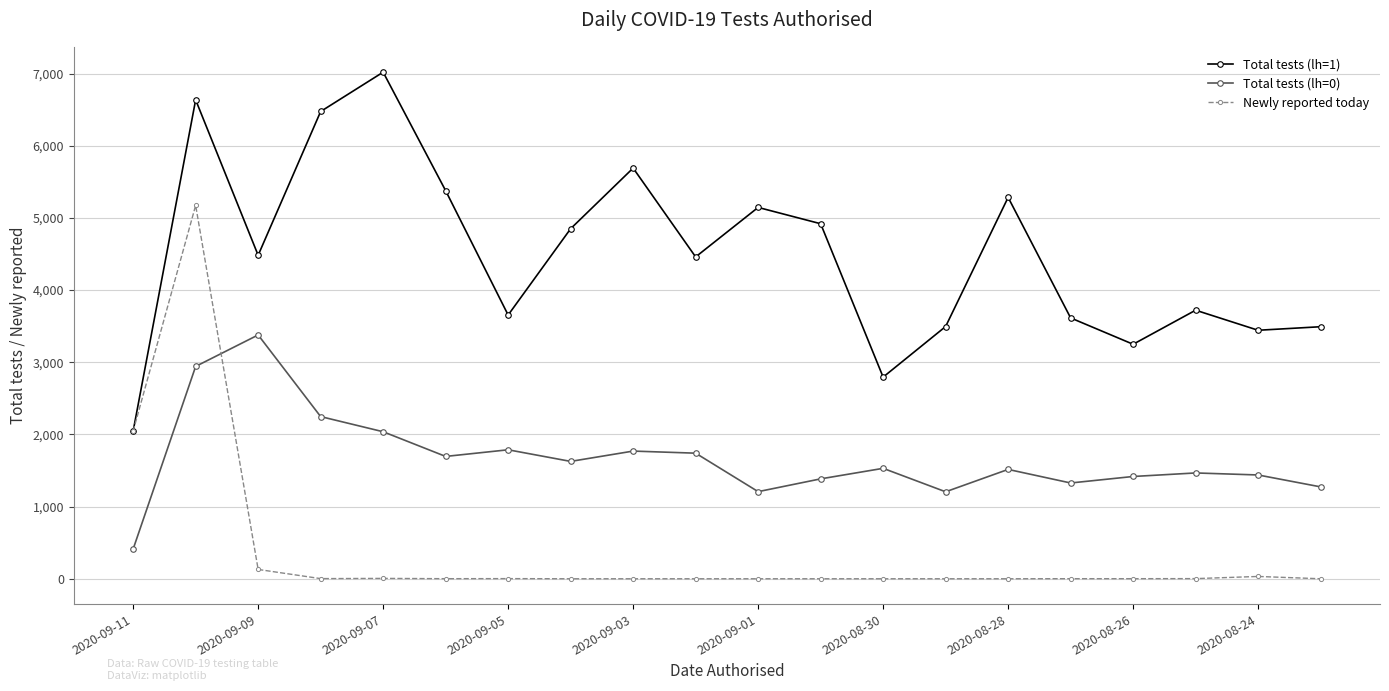

True or false: Total tests (lh=1) and Total tests (lh=0) cross at least once.

False